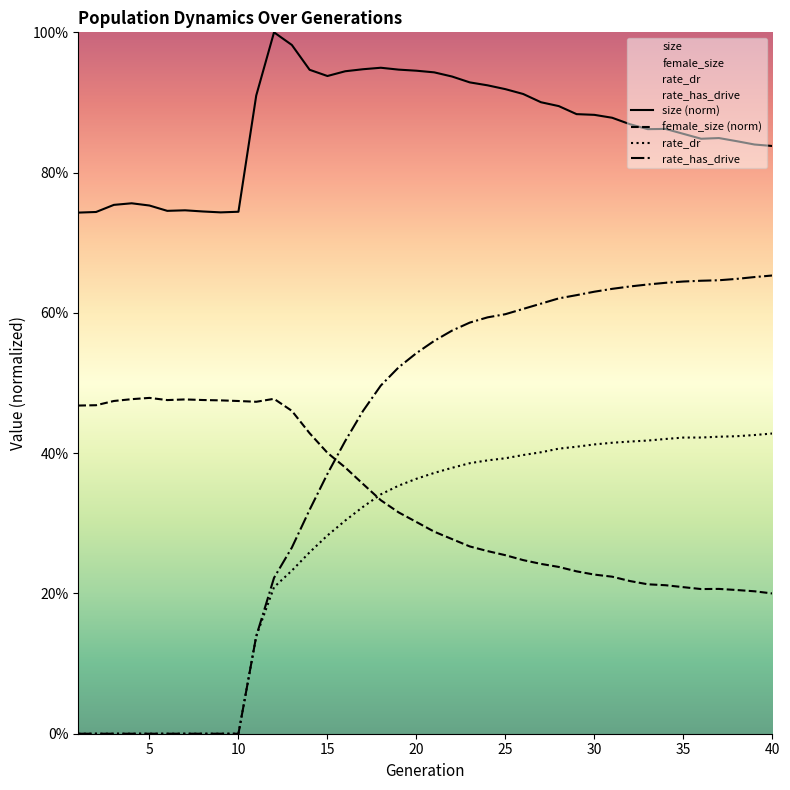

At how many categories does at least one series exceed 0?

40